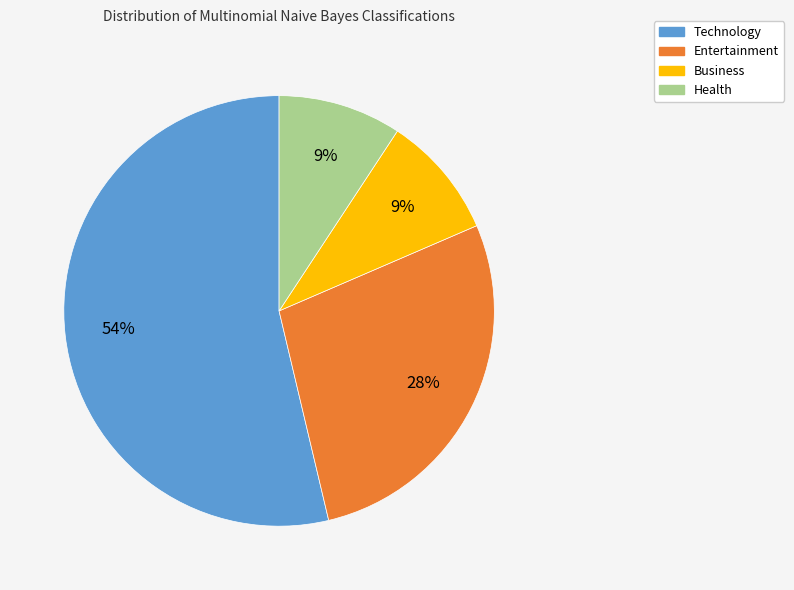

Combined, do Health and Technology account for over 50%?

Yes